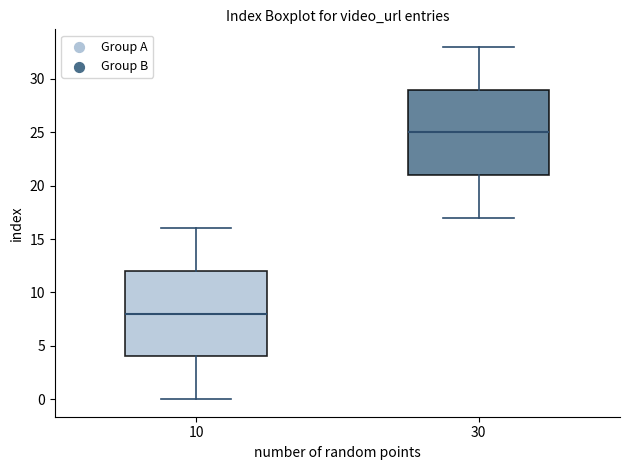

Where is the upper edge of the box at x = 10 on the y-axis? The values are not printed on the chart, so give them approximately, as read against the axis.

12